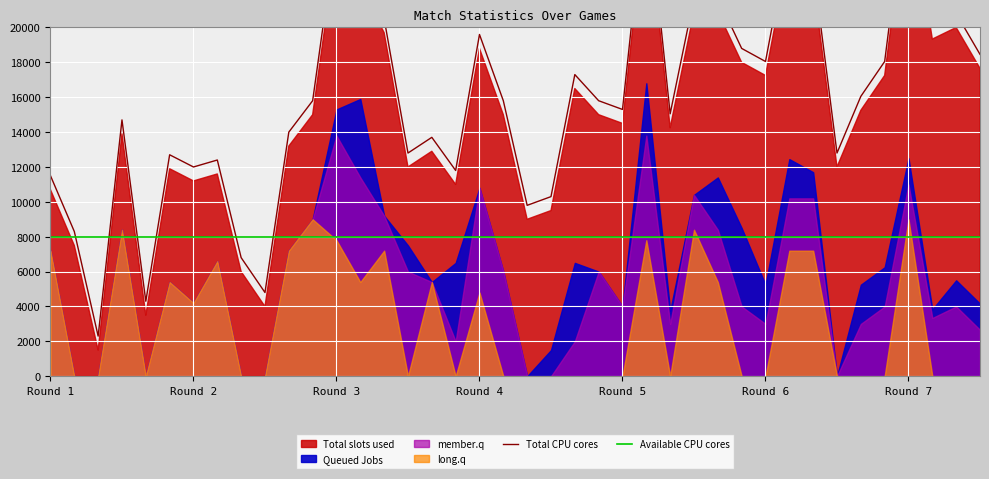

How many categories are shown in the chart?

40